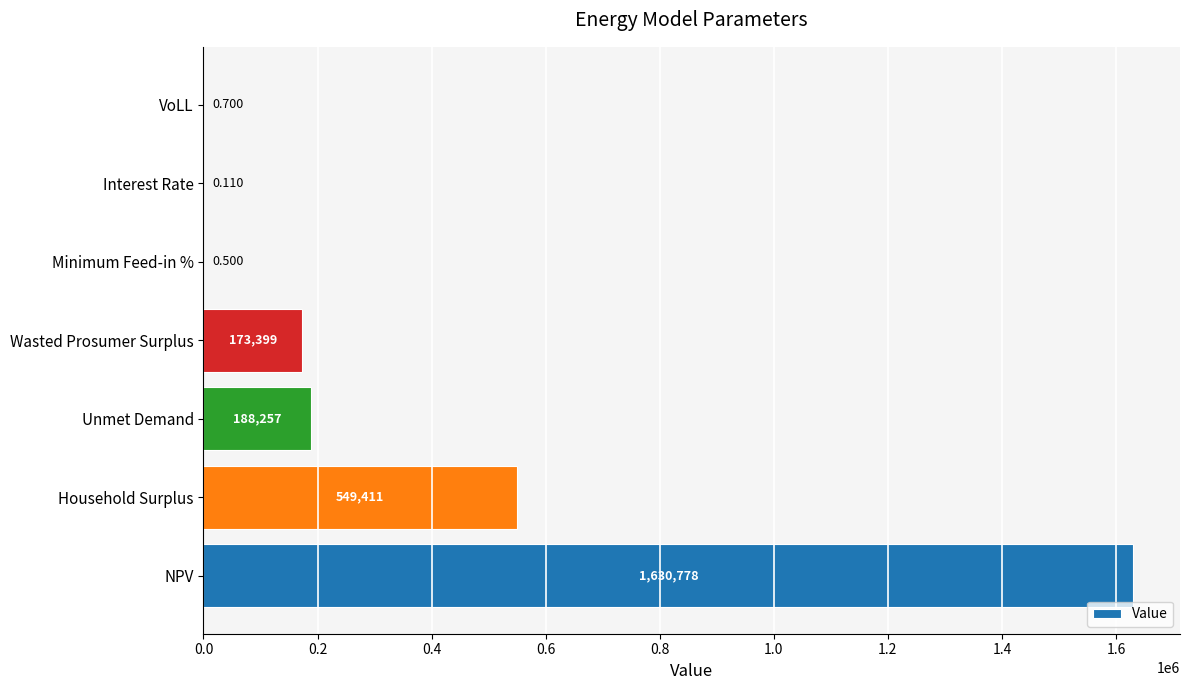

What is the maximum value shown in the chart?

1630777.9